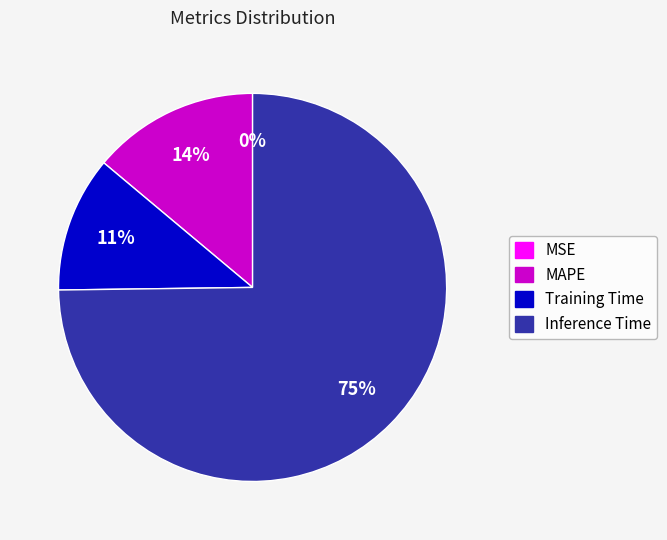

To the nearest percent, what is the average slice percentage?

25%